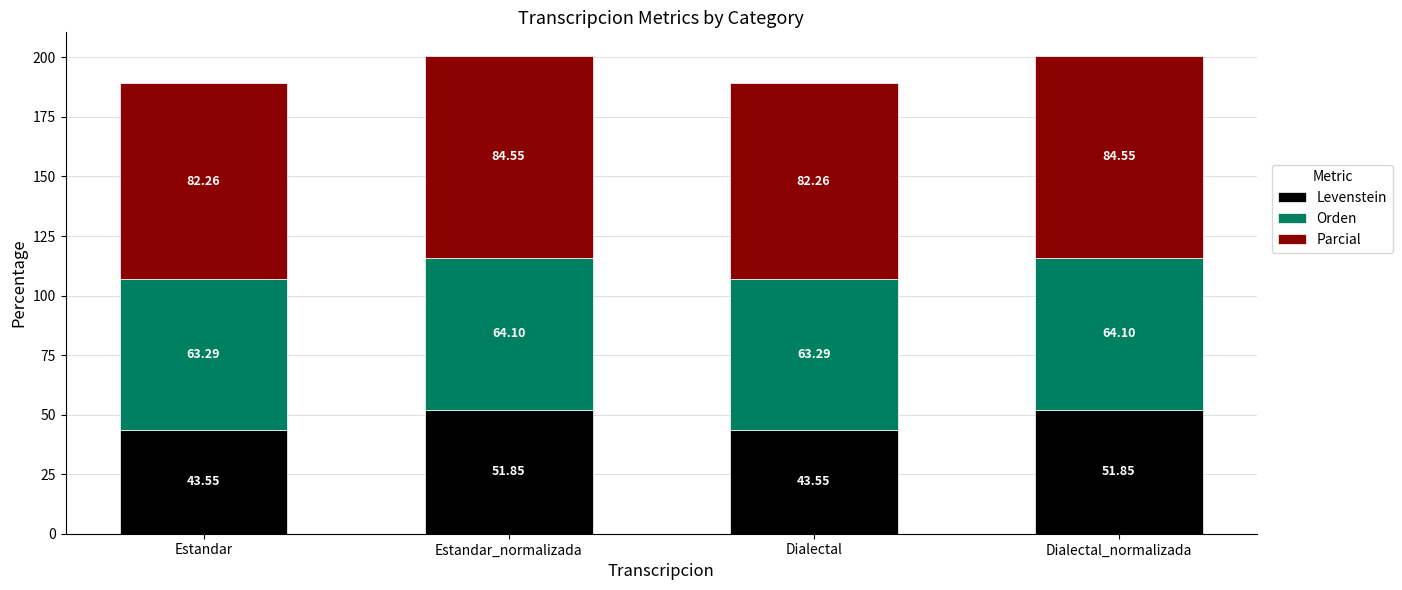

How many values in the Levenstein series exceed 51?

2